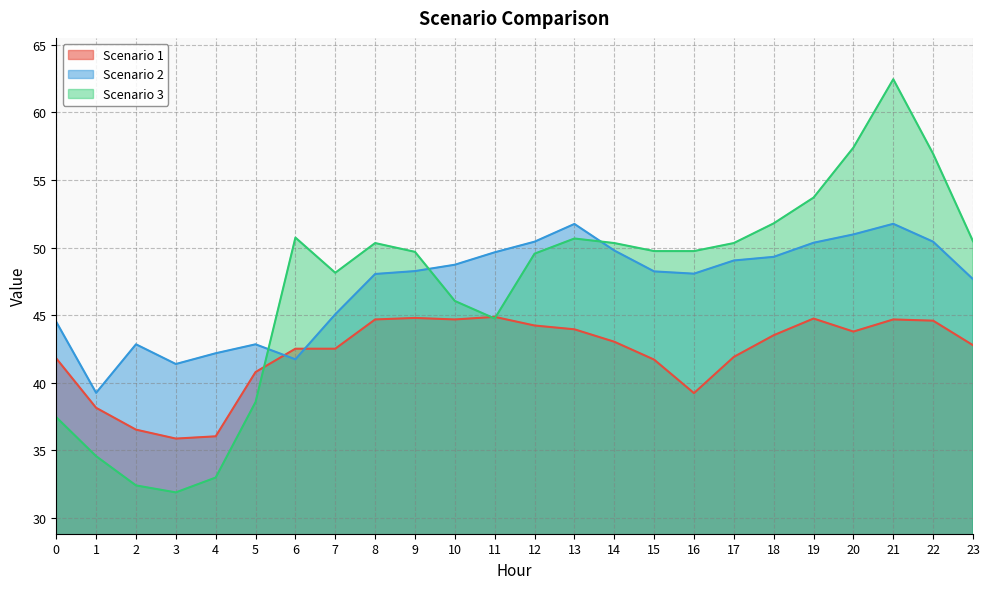

True or false: Scenario 3 has a value of 34.6 at 1.

True